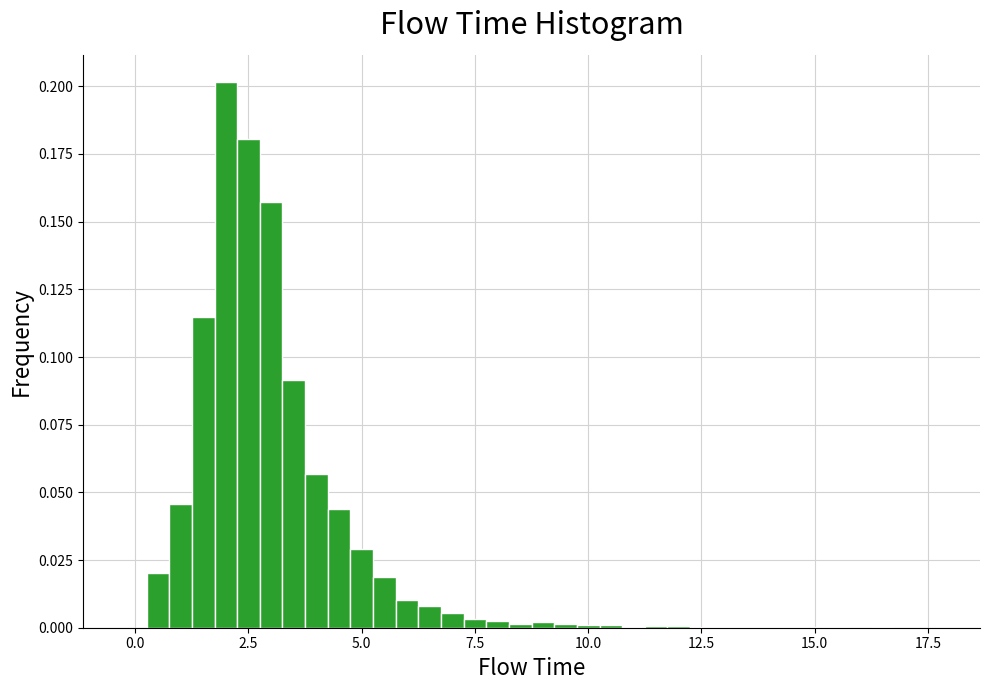

Around what value on the x-axis is the tallest bar? Give the approximate position of its centre, as read against the axis.

2.0